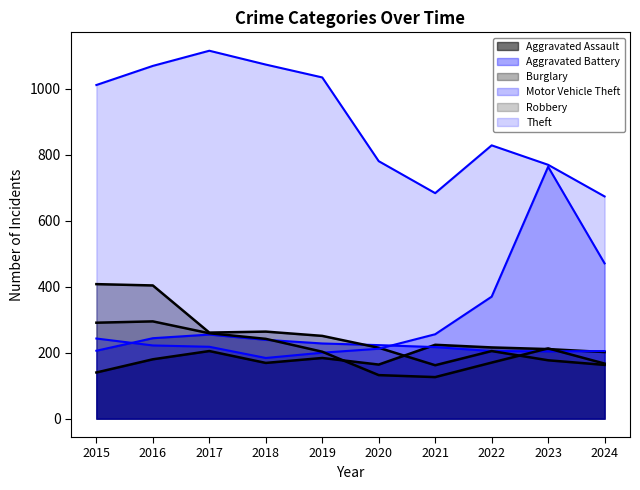

What is the value of the Robbery point at the 9th from the left?

213